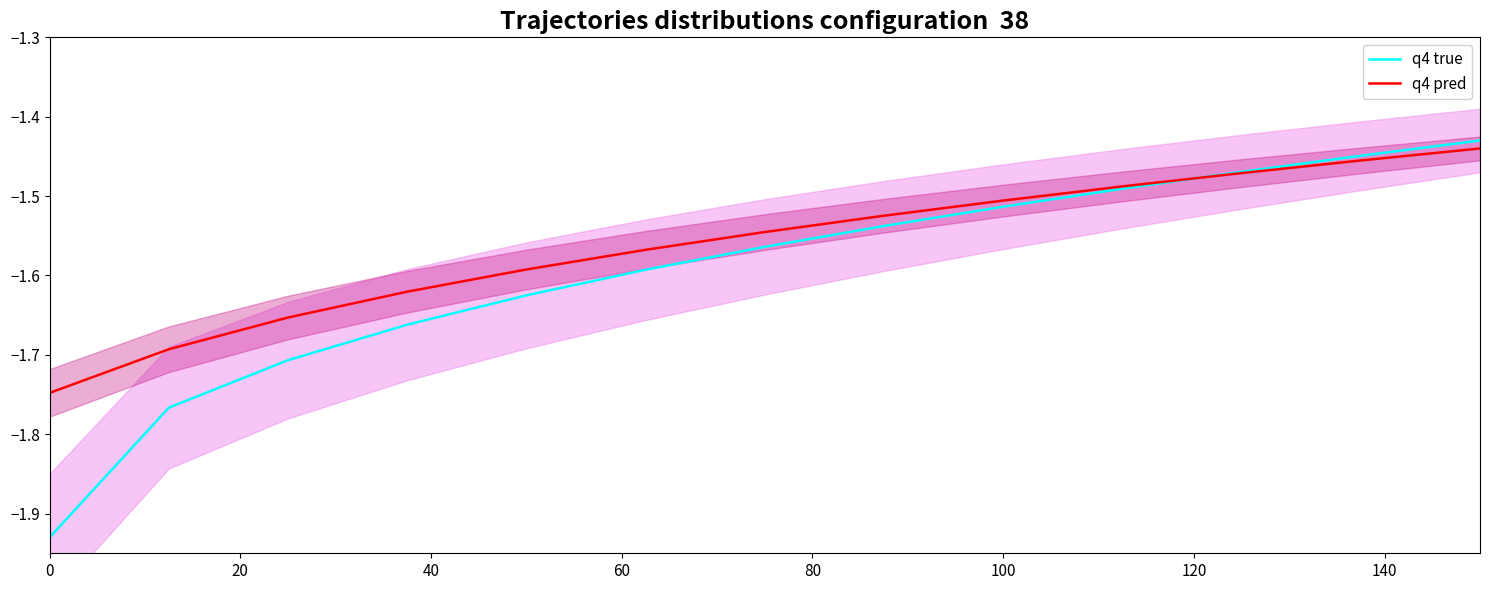

Is the value of q4 true at 100 greater than the value of q4 pred at 80?

No